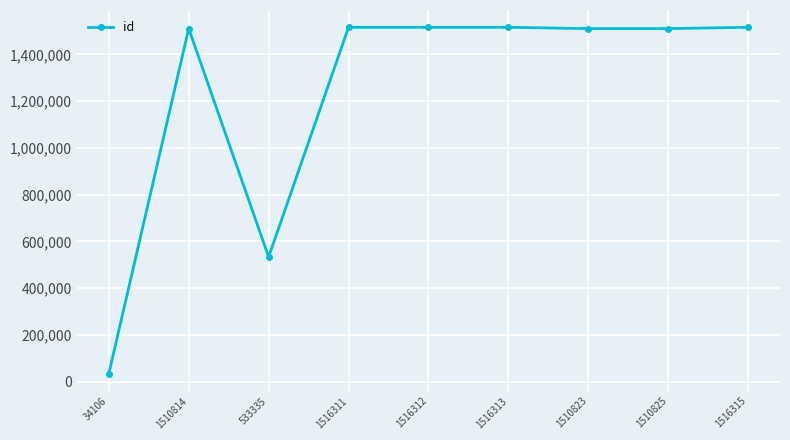

What is the label of the 9th point from the right?

34106